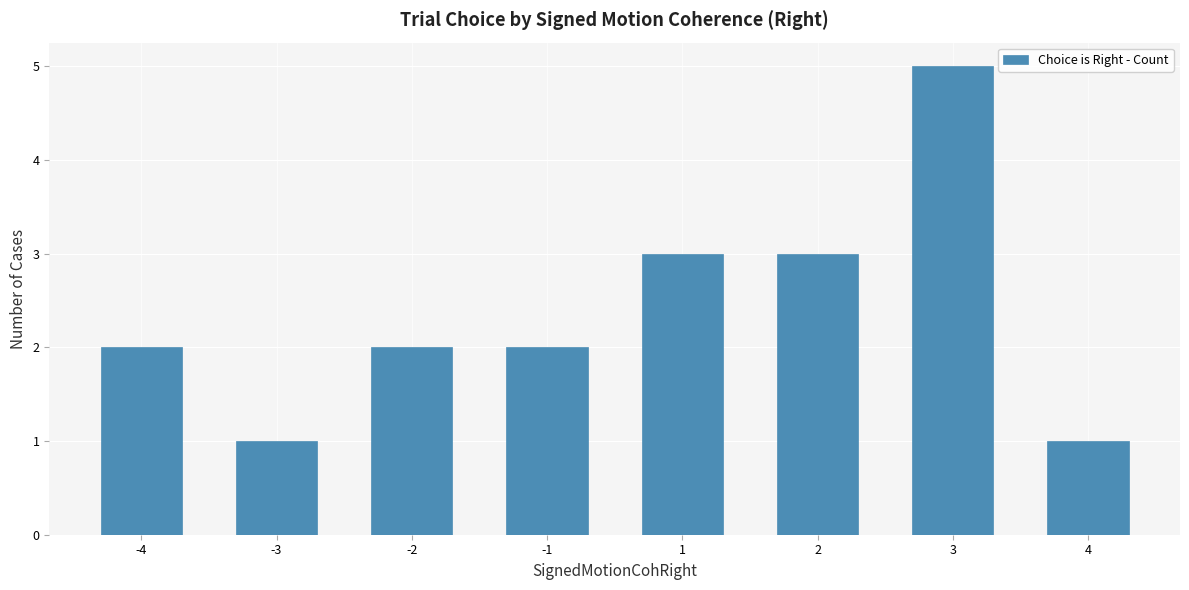

What is the difference between the maximum and minimum values?

4